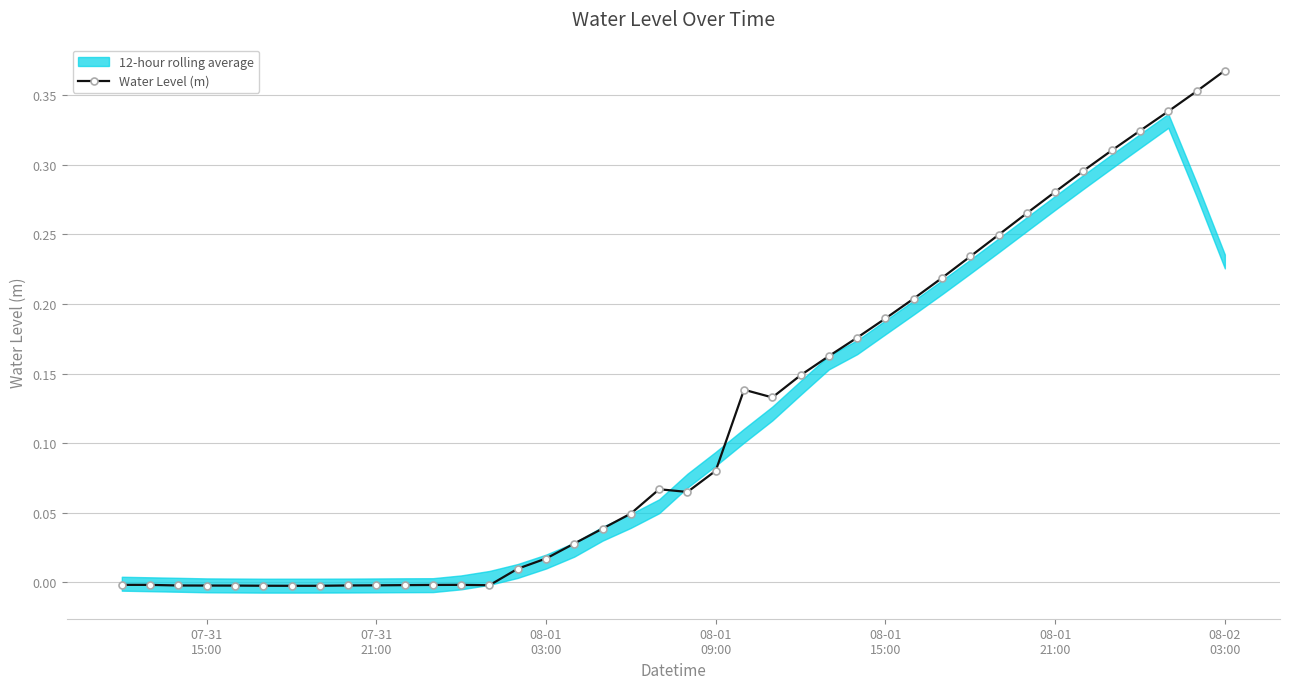

How many data points does each series have?

40